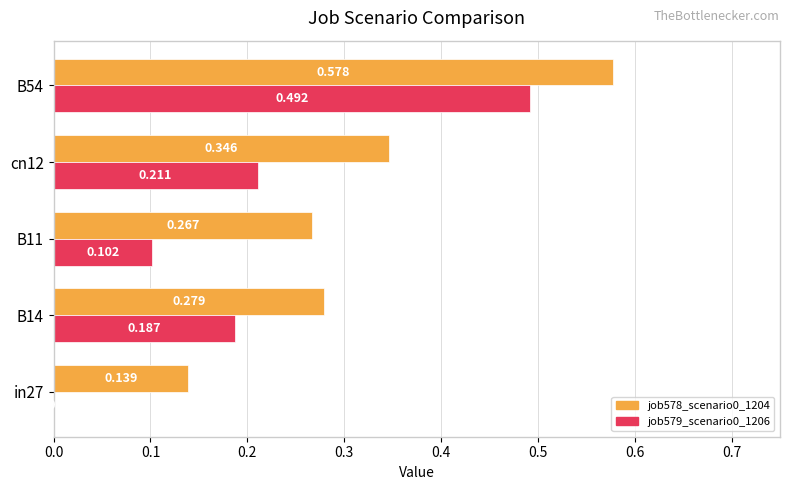

Is the value of job579_scenario0_1206 at B11 greater than the value of job578_scenario0_1204 at in27?

No